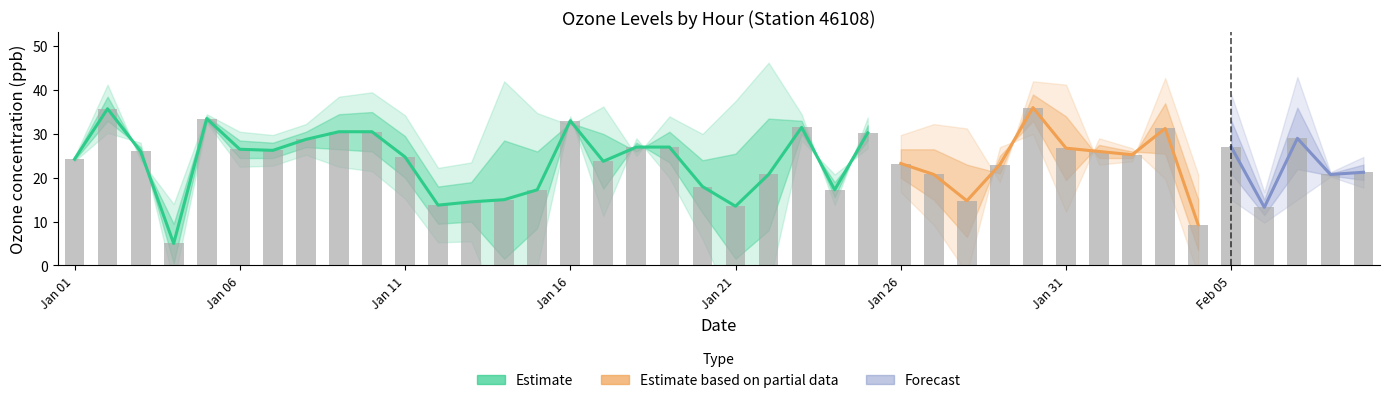

At which category is the sum across all series the highest?

2015-01-30